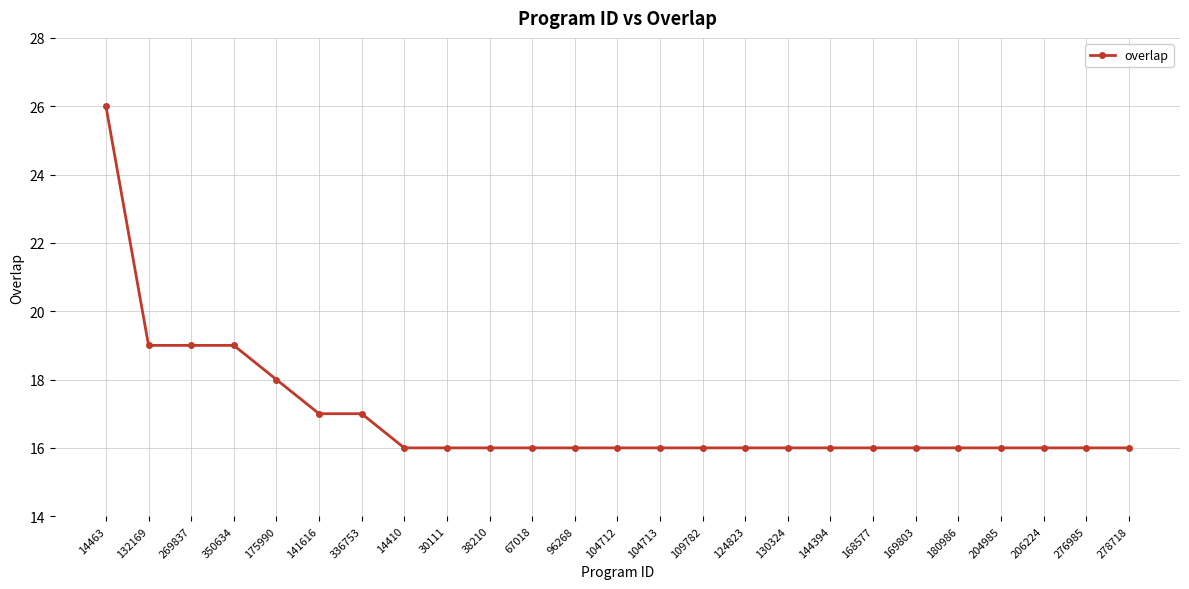

How many lines are shown in the chart?

1